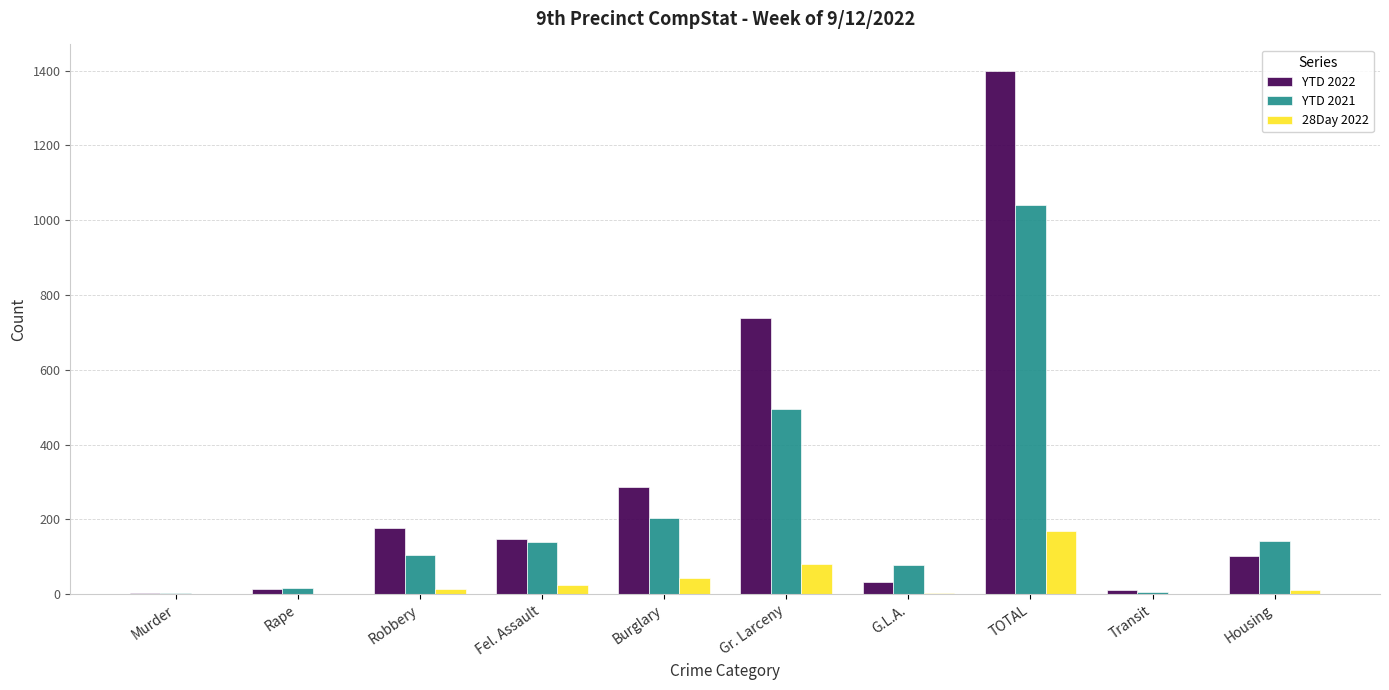

Which series has the largest total across all categories?

YTD 2022